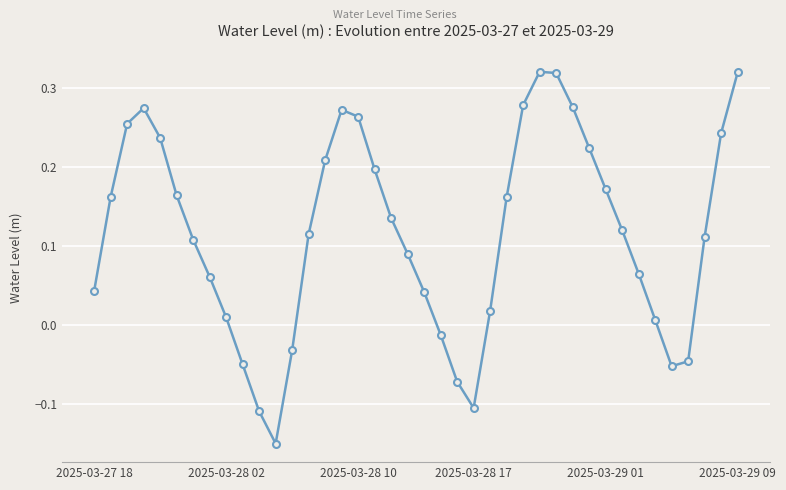

How many categories are shown in the chart?

40